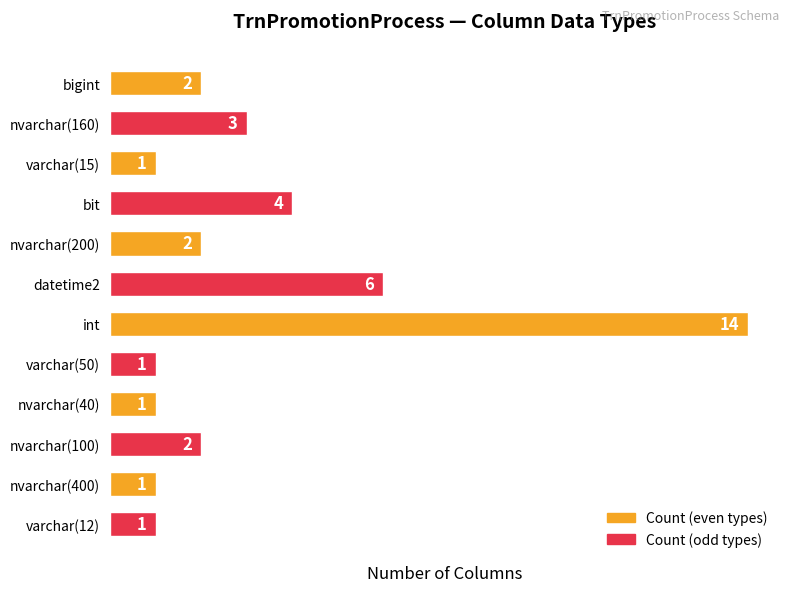

What is the ratio of the value at varchar(50) to the value at varchar(15)?

1.0